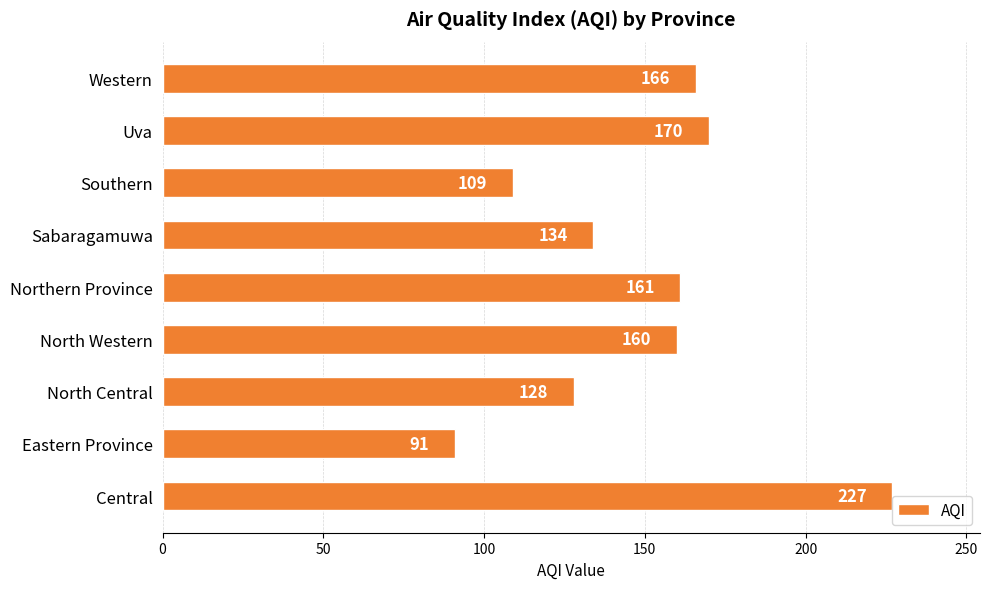

What is the change in value from Southern to Western?

+57